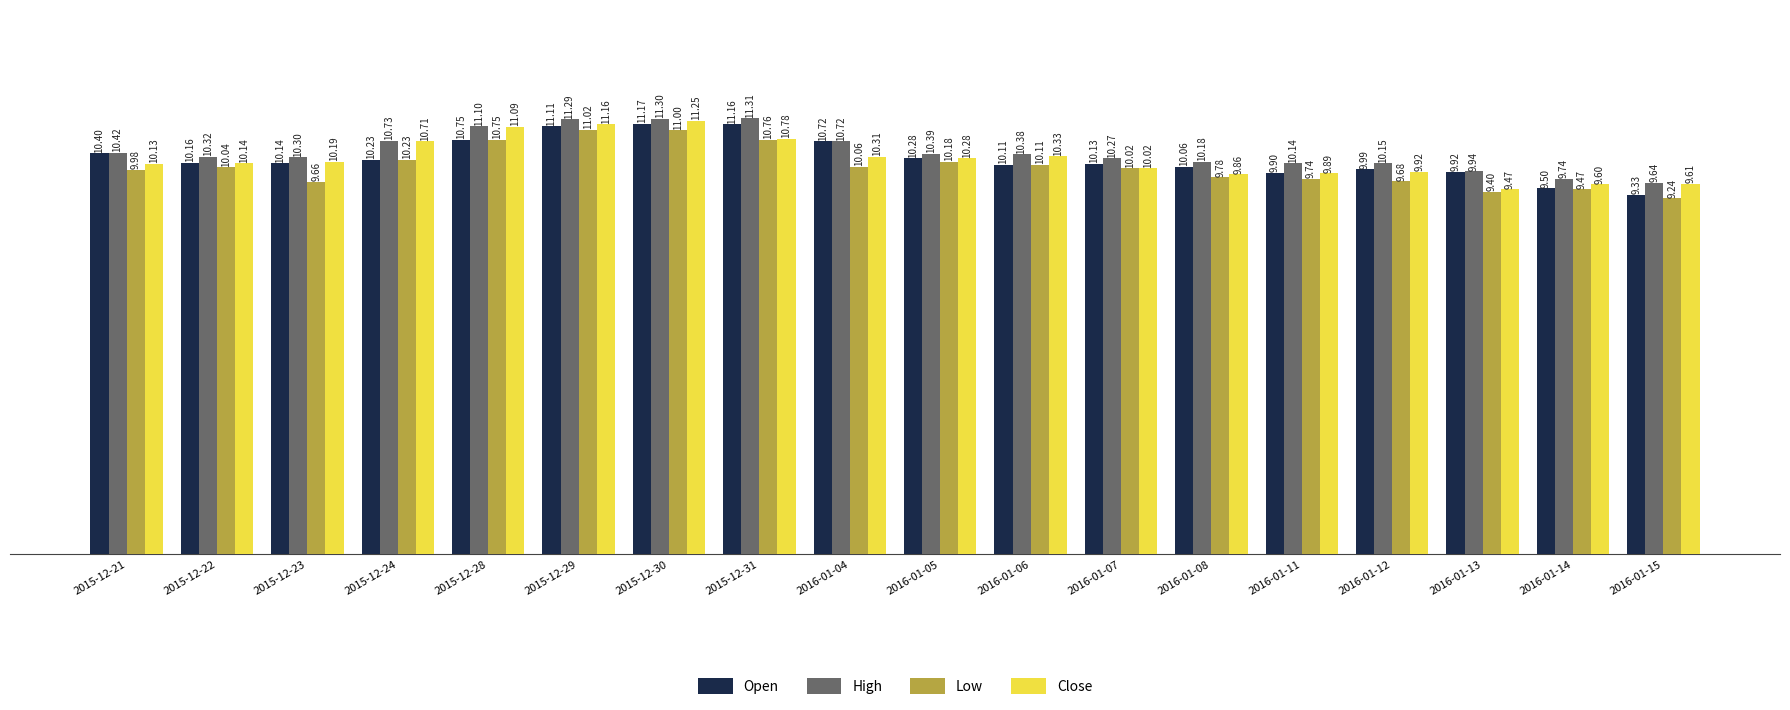

What is the label of the 13th bar from the right?

2015-12-29